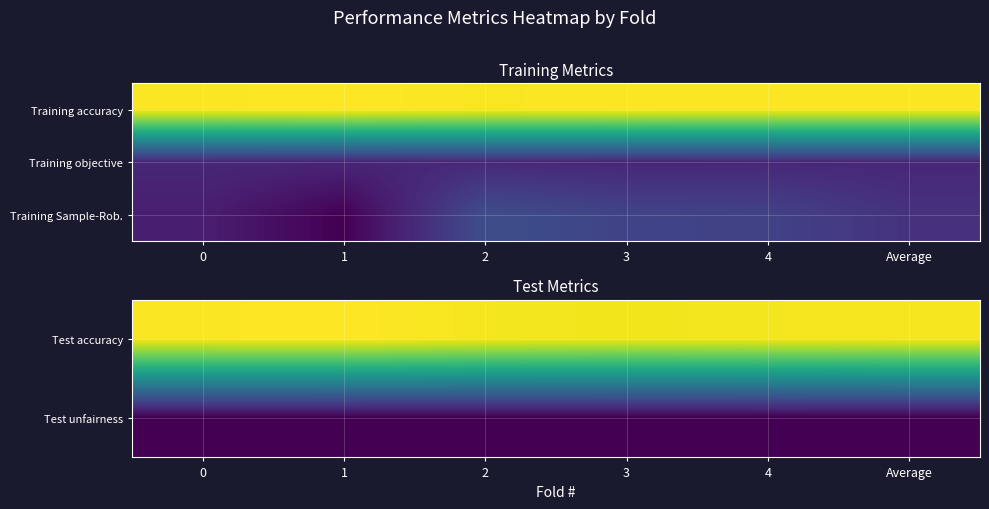

Between 3 and 4, which is larger?

4